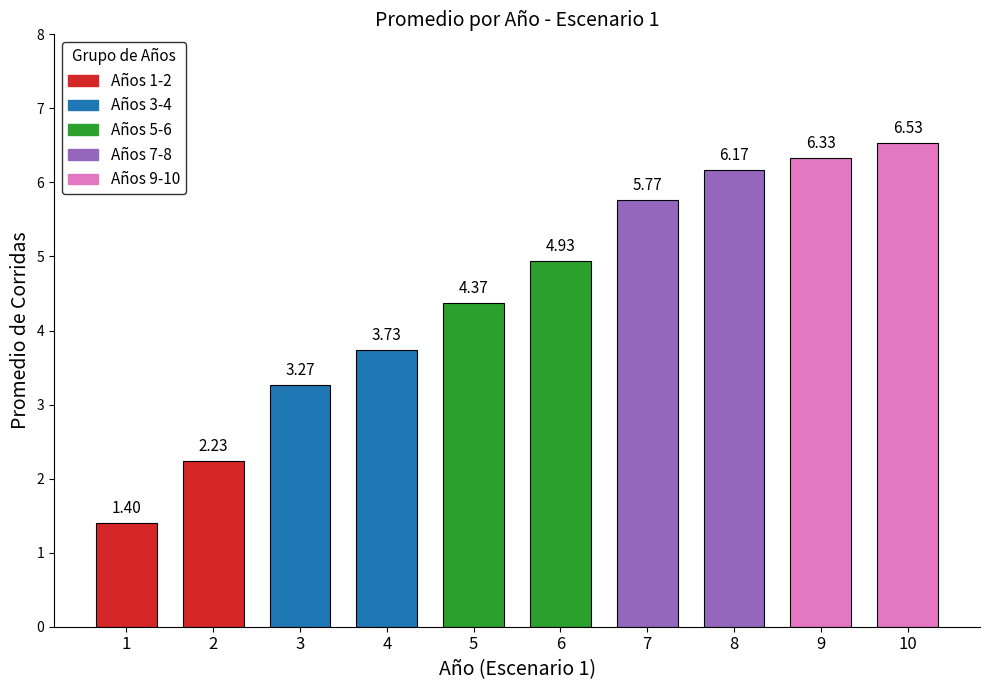

At which category does the chart reach its peak across all series?

10